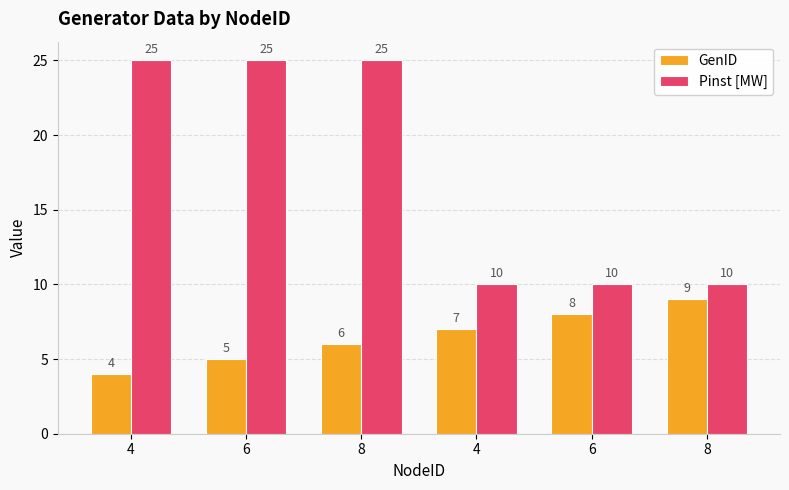

The Pinst [MW] series shows 2 at 8. True or false?

False